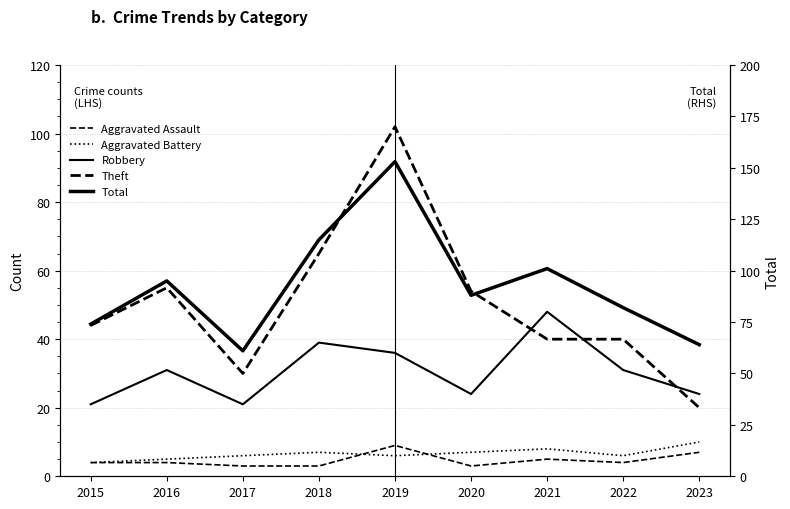

How many interior local valleys does the Theft series have?

1